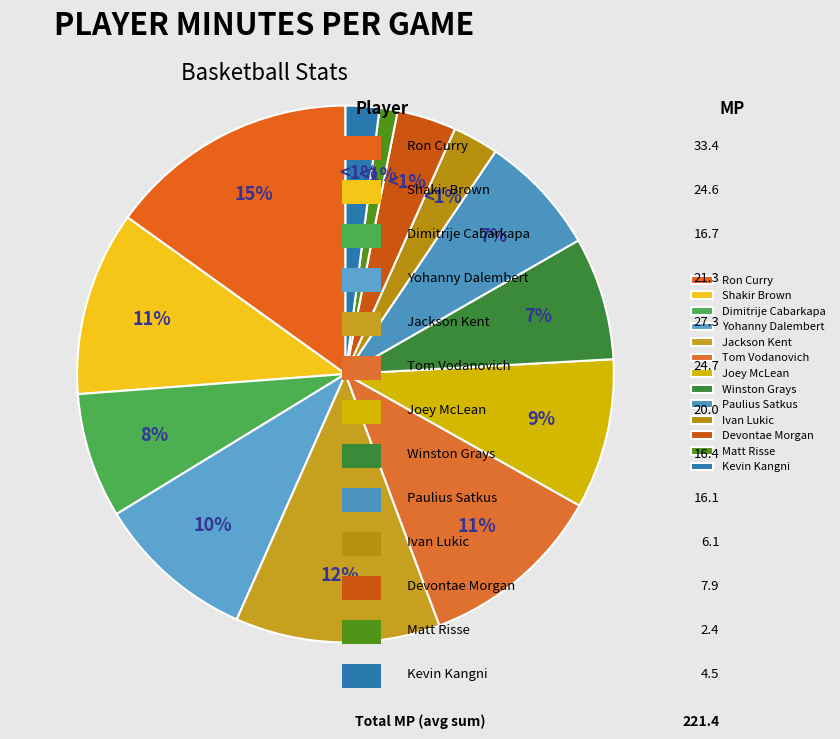

Is it true that Paulius Satkus is 7% of the pie?

True